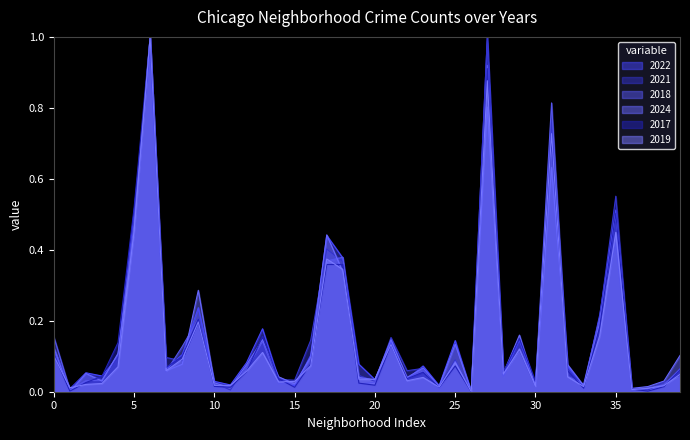

How many values in the 2022 series exceed 0?

39